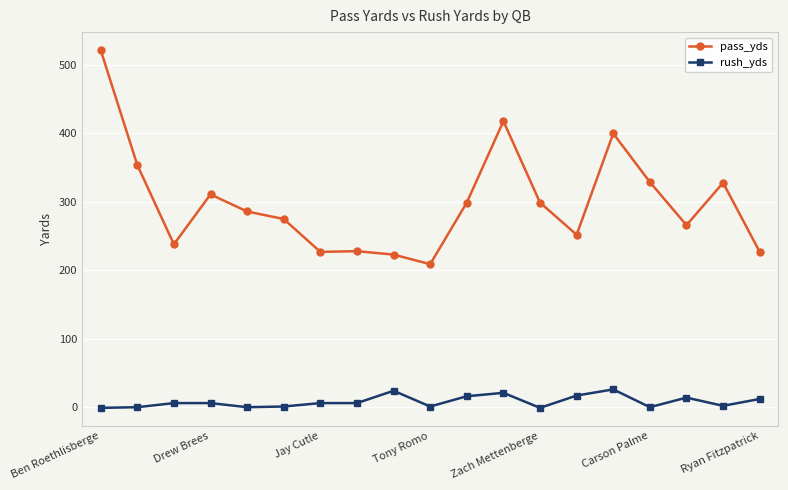

Which series has the widest spread of values?

pass_yds